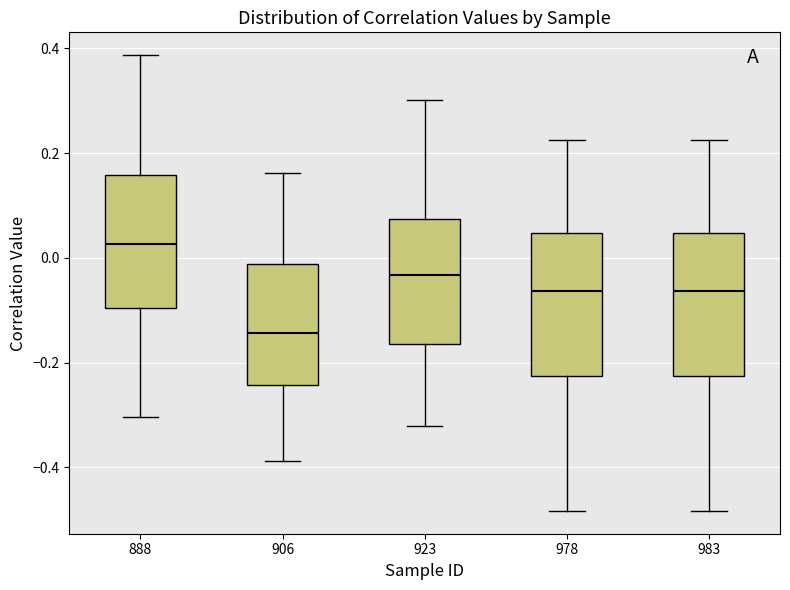

Reading left to right, read every box against the y-axis: the position of its median line, the range the box covers, and the ends of its whiskers. The values are not printed on the chart, so give them approximately, as read against the axis.

888: median 0.02, box -0.10 to 0.16, whiskers -0.30 to 0.38
906: median -0.14, box -0.24 to -0.02, whiskers -0.38 to 0.16
923: median -0.04, box -0.16 to 0.08, whiskers -0.32 to 0.30
978: median -0.06, box -0.22 to 0.04, whiskers -0.48 to 0.22
983: median -0.06, box -0.22 to 0.04, whiskers -0.48 to 0.22